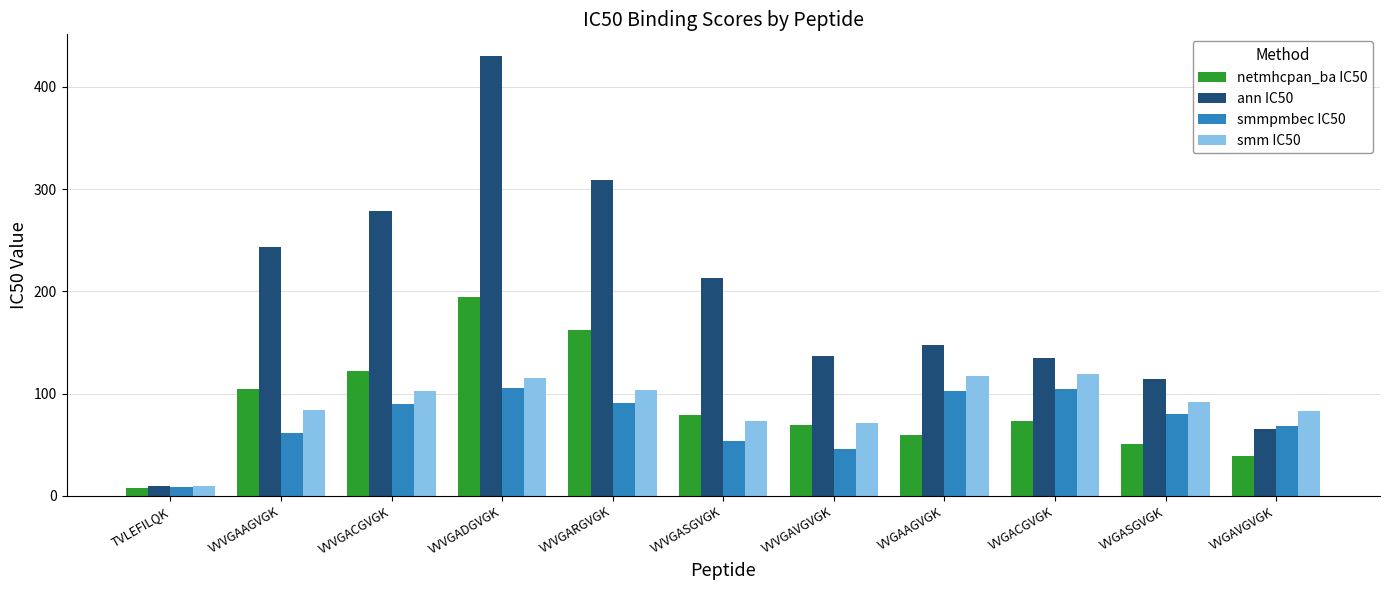

What is the label of the 11th bar from the right?

TVLEFILQK